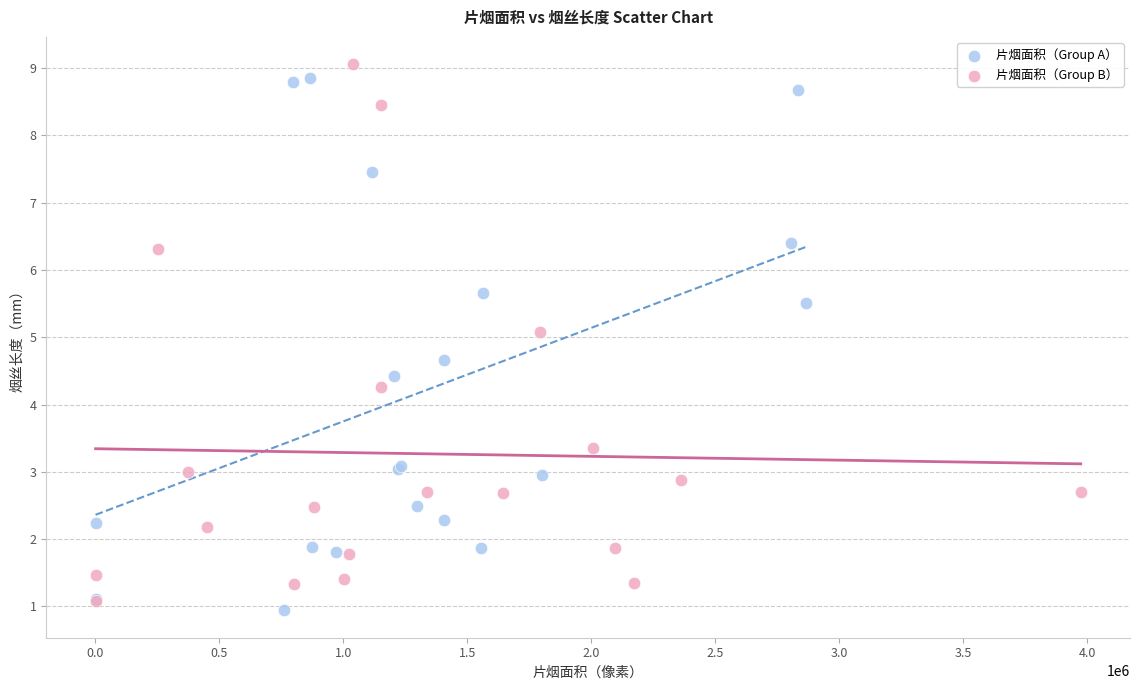

Which series contains the highest Y value?

片烟面积（Group B）